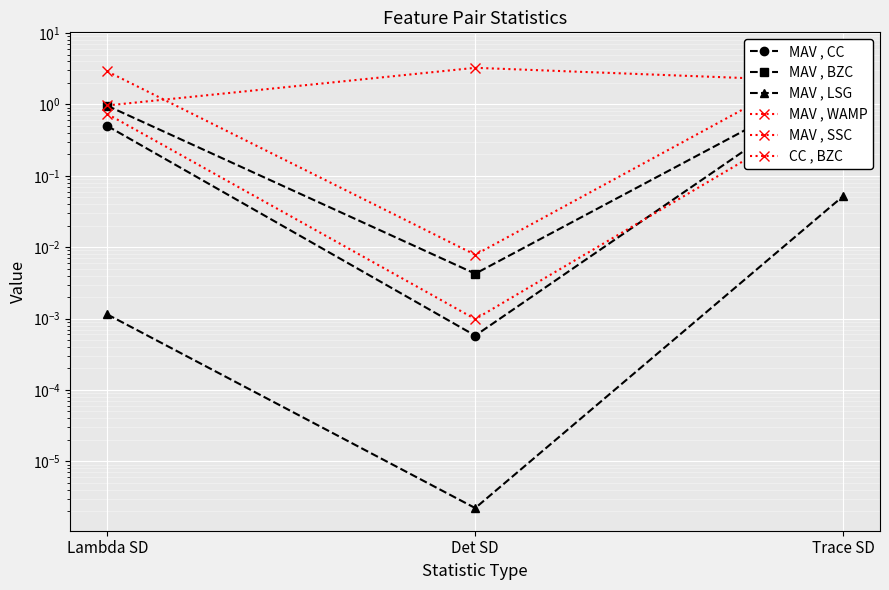

What is the sum of all MAV , BZC values?

3.3